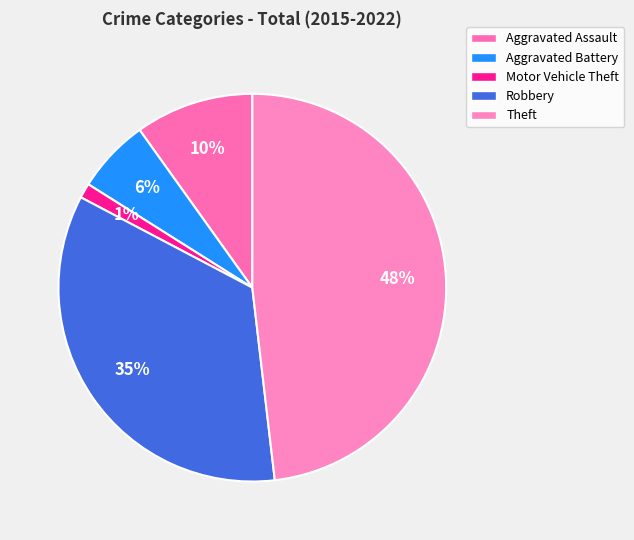

The Theft slice represents 48% of the pie. True or false?

True